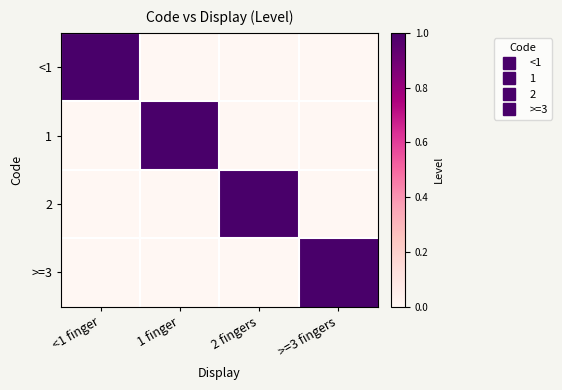

At which category is the sum across all series the highest?

<1 finger